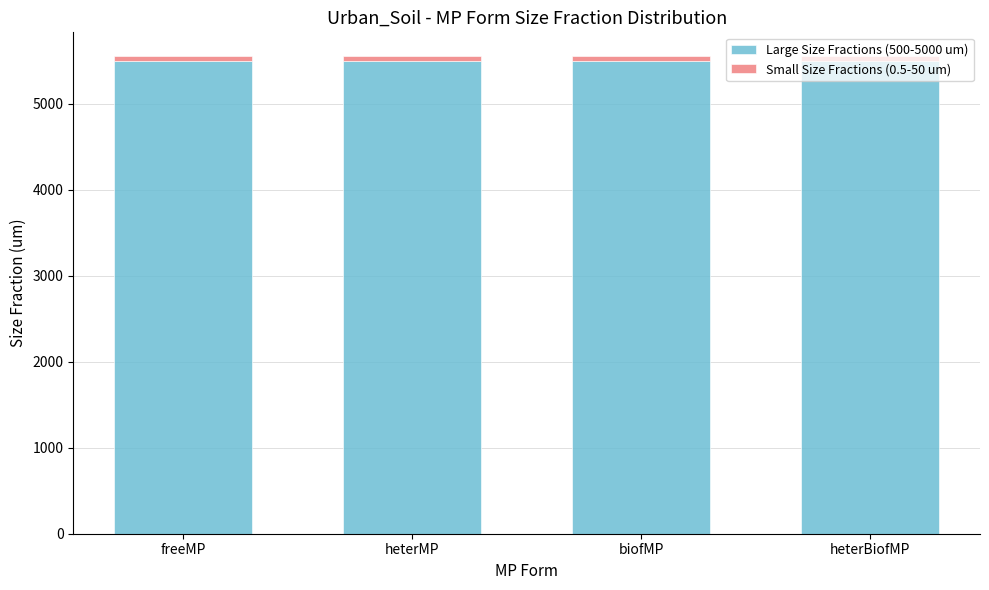

What is the sum of all Large Size Fractions (500-5000 um) values?

22000.0